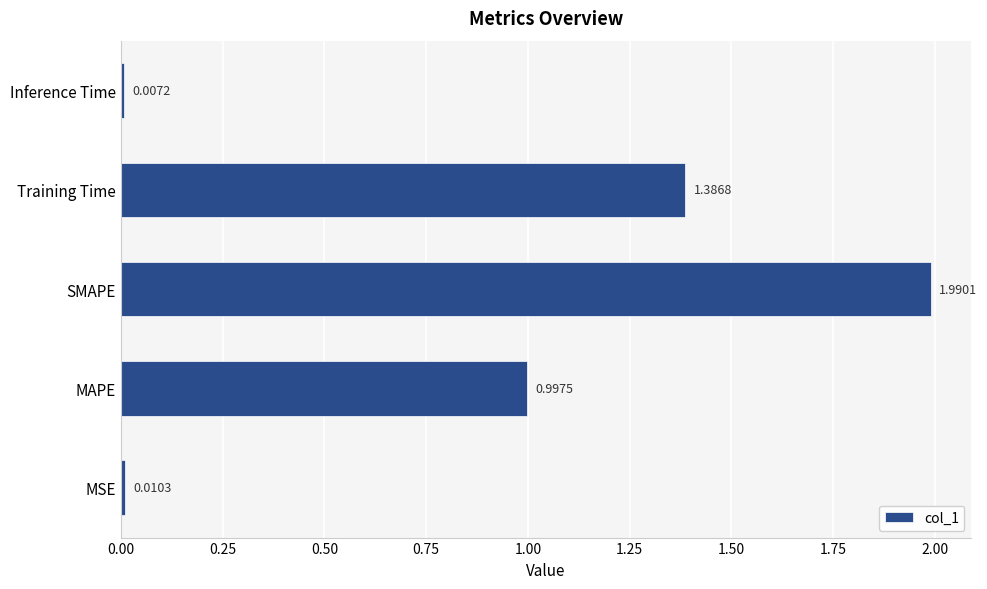

Rank the categories by value from lowest to highest.

Inference Time, MSE, MAPE, Training Time, SMAPE